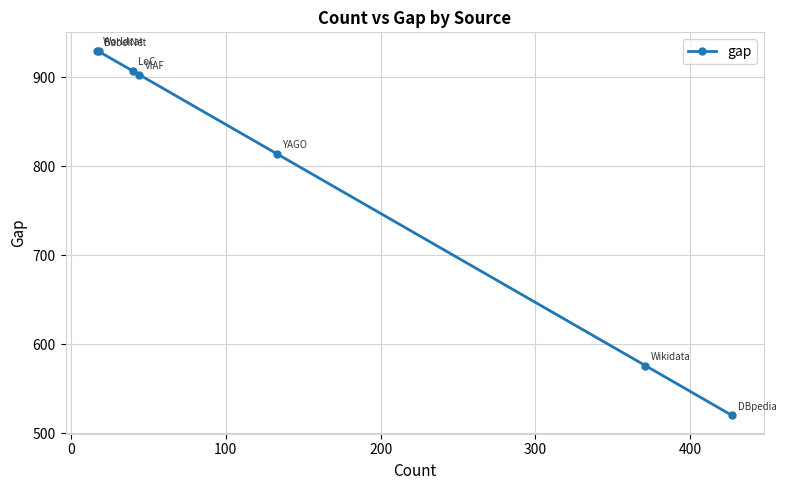

How many data points does each series have?

7